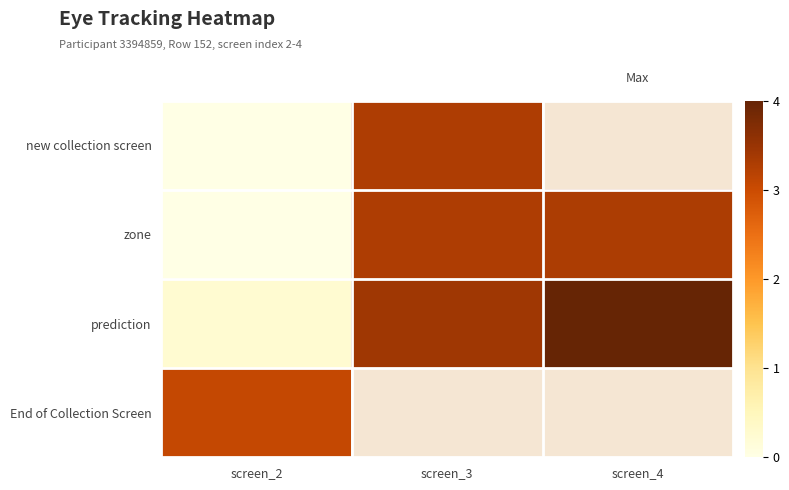

Which has a higher value, screen_2 or screen_4?

screen_4